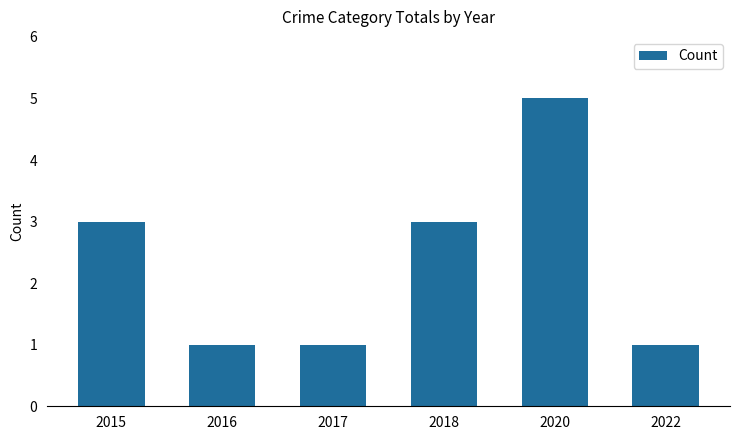

Is it true that the value at 2018 is 3?

True